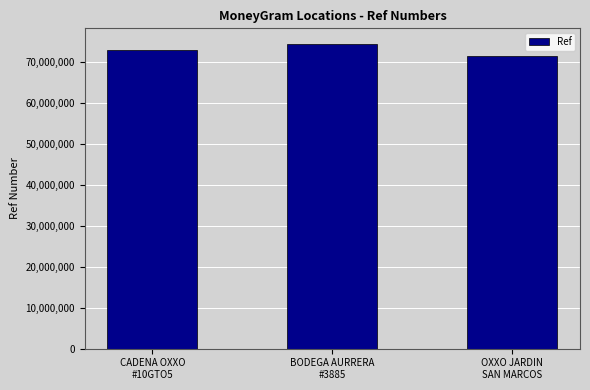

What is the maximum value shown in the chart?

74375004